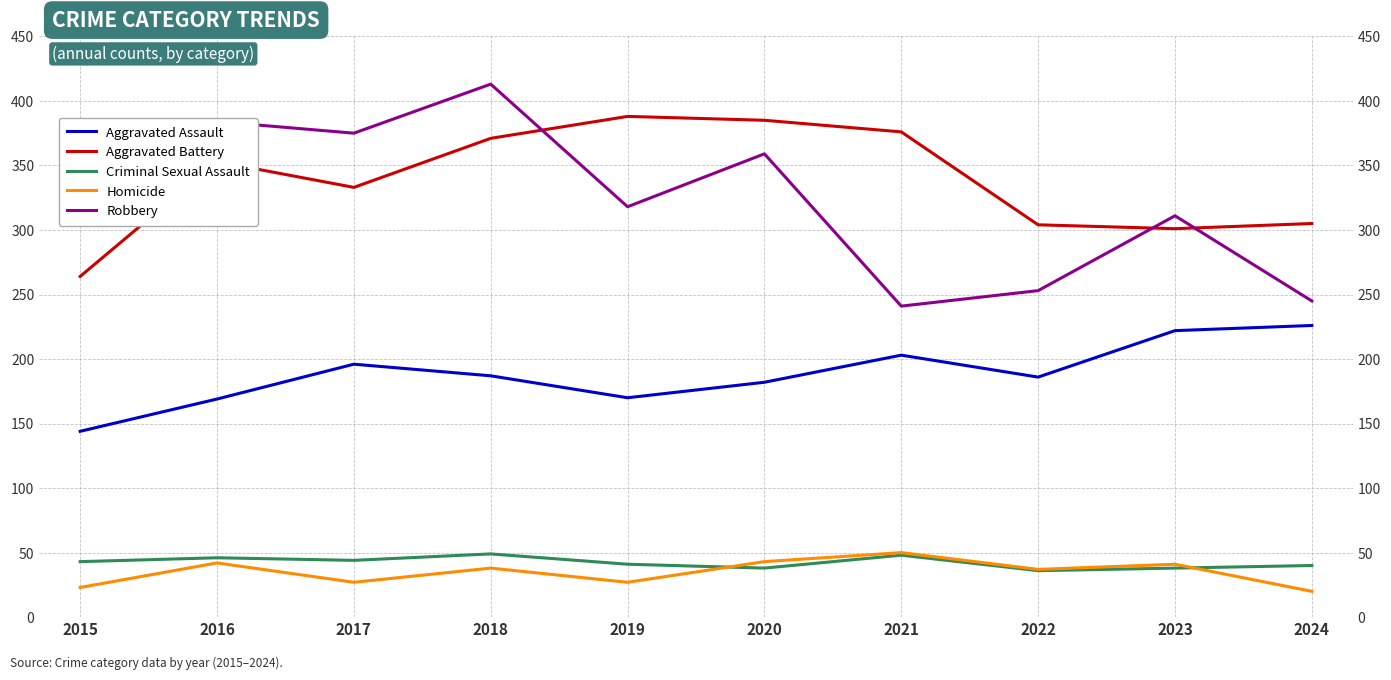

True or false: Robbery and Criminal Sexual Assault cross at least once.

False